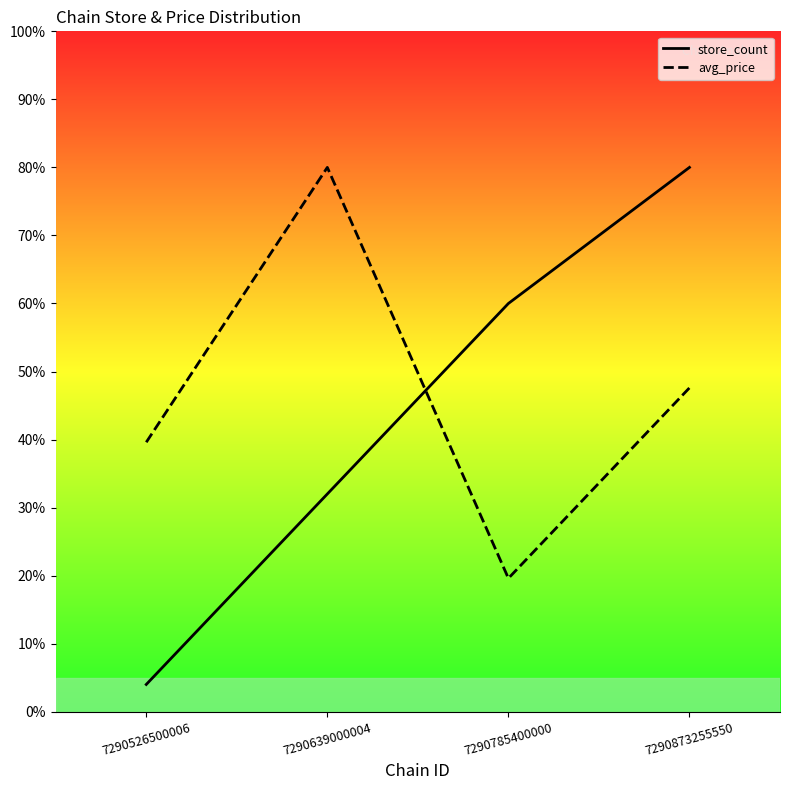

Which series ends up on top after the final intersection of avg_price and store_count?

store_count